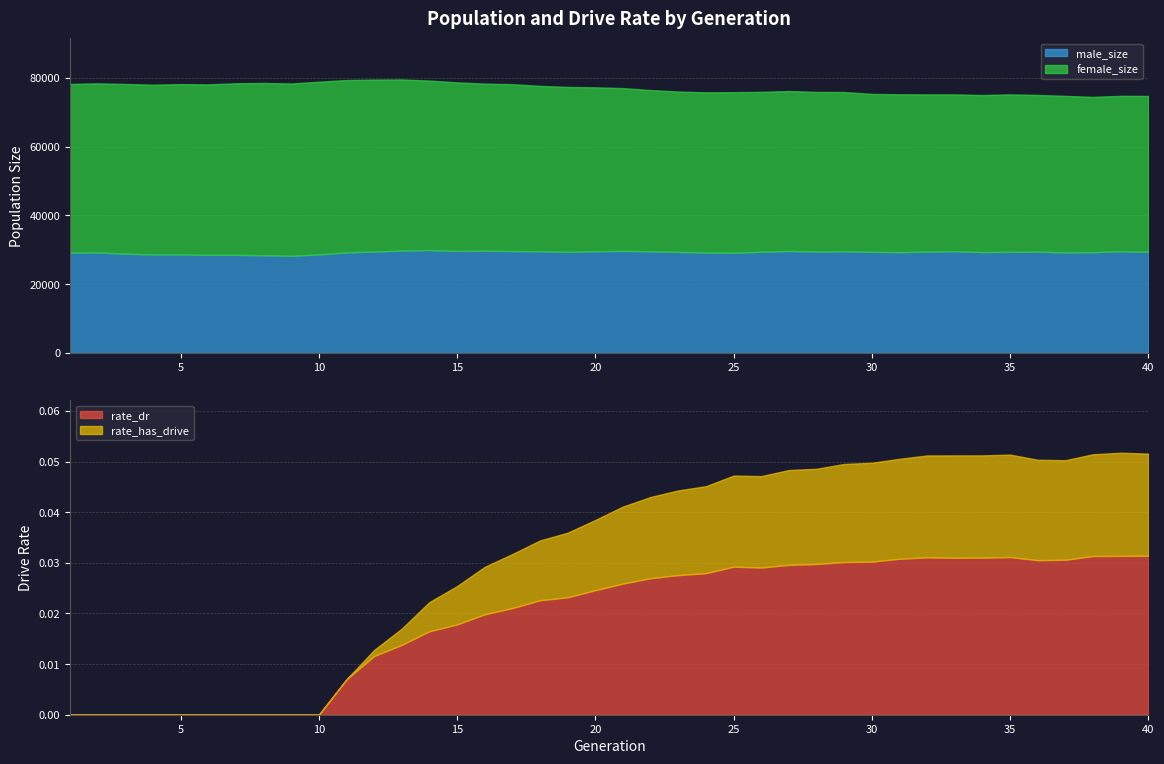

The value of size at 14 is 134875.7. True or false?

False